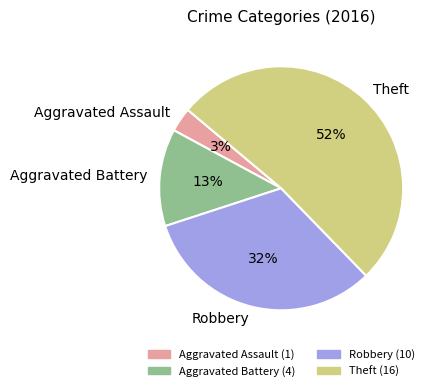

Is it true that Theft is 39% of the pie?

False